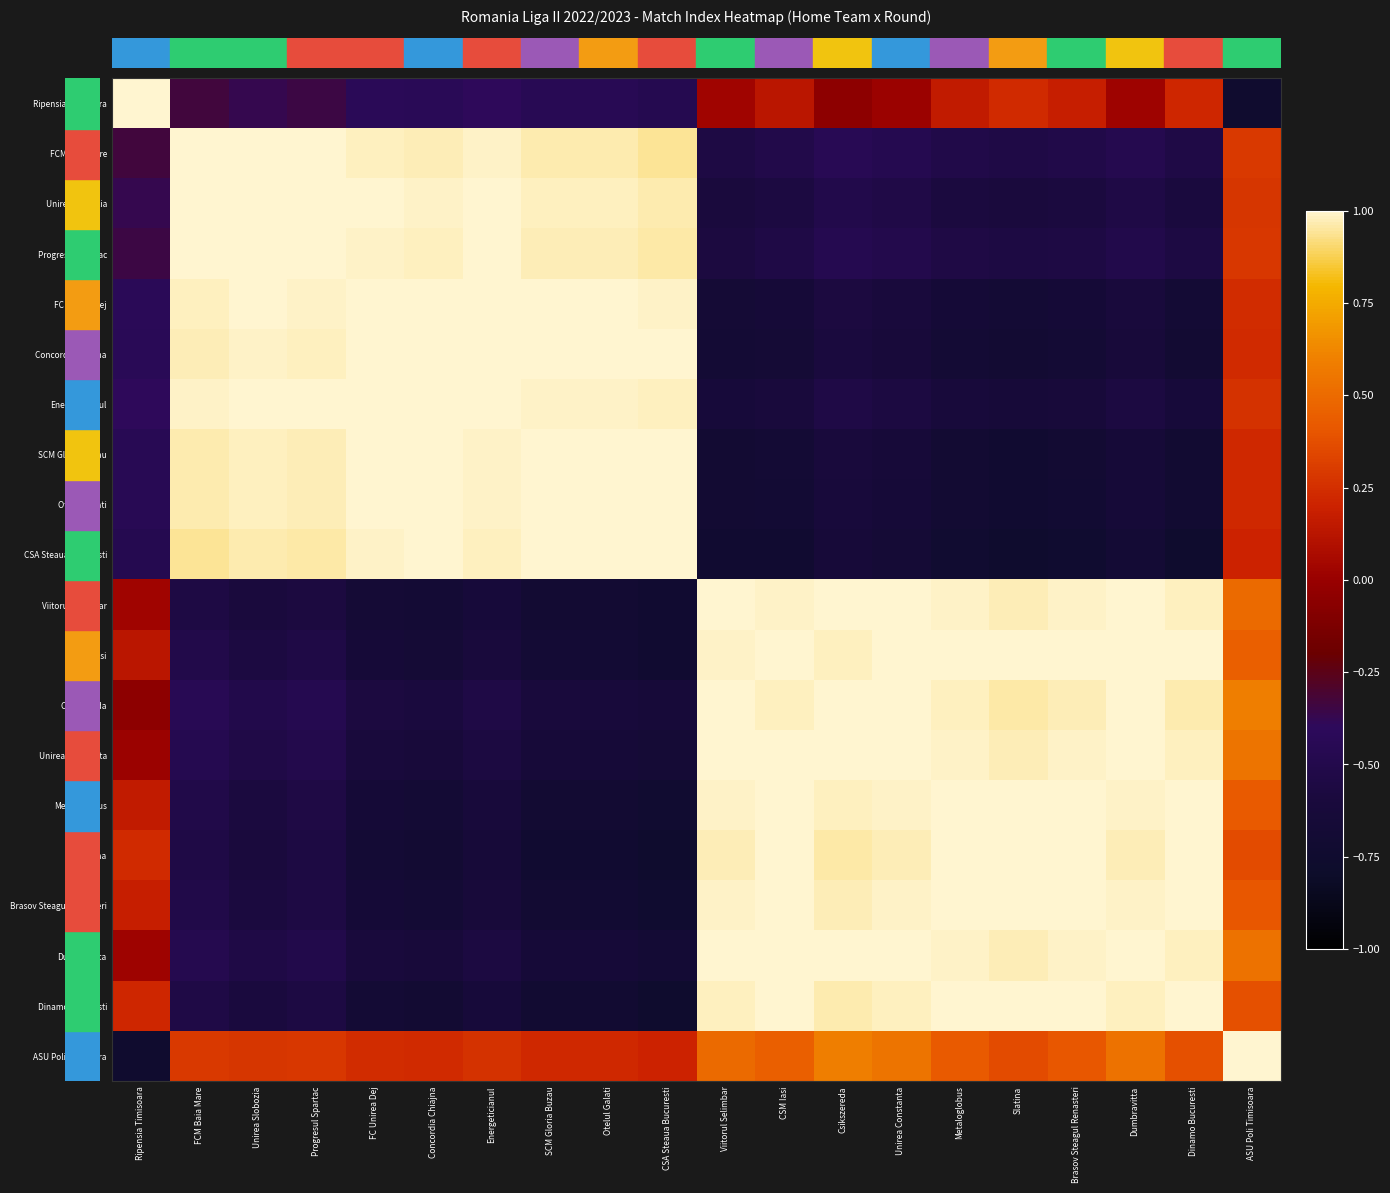

Reading left to right, list all the values displayed in this chart.

row_0: 1.0	-0.3	-0.4	-0.3	-0.4	-0.4	-0.4	-0.4	-0.5	-0.5	0.0	0.1	-0.1	0.0	0.2	0.2	0.2	0.0	0.2	-0.7
row_1: -0.3	1.0	1.0	1.0	1.0	1.0	1.0	1.0	1.0	0.9	-0.5	-0.5	-0.5	-0.5	-0.5	-0.5	-0.5	-0.5	-0.5	0.3
row_2: -0.4	1.0	1.0	1.0	1.0	1.0	1.0	1.0	1.0	1.0	-0.6	-0.6	-0.5	-0.5	-0.6	-0.6	-0.6	-0.5	-0.6	0.3
row_3: -0.3	1.0	1.0	1.0	1.0	1.0	1.0	1.0	1.0	1.0	-0.6	-0.5	-0.5	-0.5	-0.5	-0.6	-0.5	-0.5	-0.6	0.3
row_4: -0.4	1.0	1.0	1.0	1.0	1.0	1.0	1.0	1.0	1.0	-0.7	-0.6	-0.6	-0.6	-0.7	-0.7	-0.7	-0.6	-0.7	0.2
row_5: -0.4	1.0	1.0	1.0	1.0	1.0	1.0	1.0	1.0	1.0	-0.7	-0.7	-0.6	-0.6	-0.7	-0.7	-0.7	-0.6	-0.7	0.2
row_6: -0.4	1.0	1.0	1.0	1.0	1.0	1.0	1.0	1.0	1.0	-0.6	-0.6	-0.5	-0.6	-0.6	-0.6	-0.6	-0.6	-0.6	0.3
row_7: -0.4	1.0	1.0	1.0	1.0	1.0	1.0	1.0	1.0	1.0	-0.7	-0.7	-0.6	-0.6	-0.7	-0.7	-0.7	-0.6	-0.7	0.2
row_8: -0.5	1.0	1.0	1.0	1.0	1.0	1.0	1.0	1.0	1.0	-0.7	-0.7	-0.6	-0.6	-0.7	-0.7	-0.7	-0.6	-0.7	0.2
row_9: -0.5	0.9	1.0	1.0	1.0	1.0	1.0	1.0	1.0	1.0	-0.7	-0.7	-0.6	-0.7	-0.7	-0.8	-0.7	-0.7	-0.8	0.2
row_10: 0.0	-0.5	-0.6	-0.6	-0.7	-0.7	-0.6	-0.7	-0.7	-0.7	1.0	1.0	1.0	1.0	1.0	1.0	1.0	1.0	1.0	0.5
row_11: 0.1	-0.5	-0.6	-0.5	-0.6	-0.7	-0.6	-0.7	-0.7	-0.7	1.0	1.0	1.0	1.0	1.0	1.0	1.0	1.0	1.0	0.5
row_12: -0.1	-0.5	-0.5	-0.5	-0.6	-0.6	-0.5	-0.6	-0.6	-0.6	1.0	1.0	1.0	1.0	1.0	1.0	1.0	1.0	1.0	0.6
row_13: 0.0	-0.5	-0.5	-0.5	-0.6	-0.6	-0.6	-0.6	-0.6	-0.7	1.0	1.0	1.0	1.0	1.0	1.0	1.0	1.0	1.0	0.5
row_14: 0.2	-0.5	-0.6	-0.5	-0.7	-0.7	-0.6	-0.7	-0.7	-0.7	1.0	1.0	1.0	1.0	1.0	1.0	1.0	1.0	1.0	0.4
row_15: 0.2	-0.5	-0.6	-0.6	-0.7	-0.7	-0.6	-0.7	-0.7	-0.8	1.0	1.0	1.0	1.0	1.0	1.0	1.0	1.0	1.0	0.4
row_16: 0.2	-0.5	-0.6	-0.5	-0.7	-0.7	-0.6	-0.7	-0.7	-0.7	1.0	1.0	1.0	1.0	1.0	1.0	1.0	1.0	1.0	0.4
row_17: 0.0	-0.5	-0.5	-0.5	-0.6	-0.6	-0.6	-0.6	-0.6	-0.7	1.0	1.0	1.0	1.0	1.0	1.0	1.0	1.0	1.0	0.5
row_18: 0.2	-0.5	-0.6	-0.6	-0.7	-0.7	-0.6	-0.7	-0.7	-0.8	1.0	1.0	1.0	1.0	1.0	1.0	1.0	1.0	1.0	0.4
row_19: -0.7	0.3	0.3	0.3	0.2	0.2	0.3	0.2	0.2	0.2	0.5	0.5	0.6	0.5	0.4	0.4	0.4	0.5	0.4	1.0